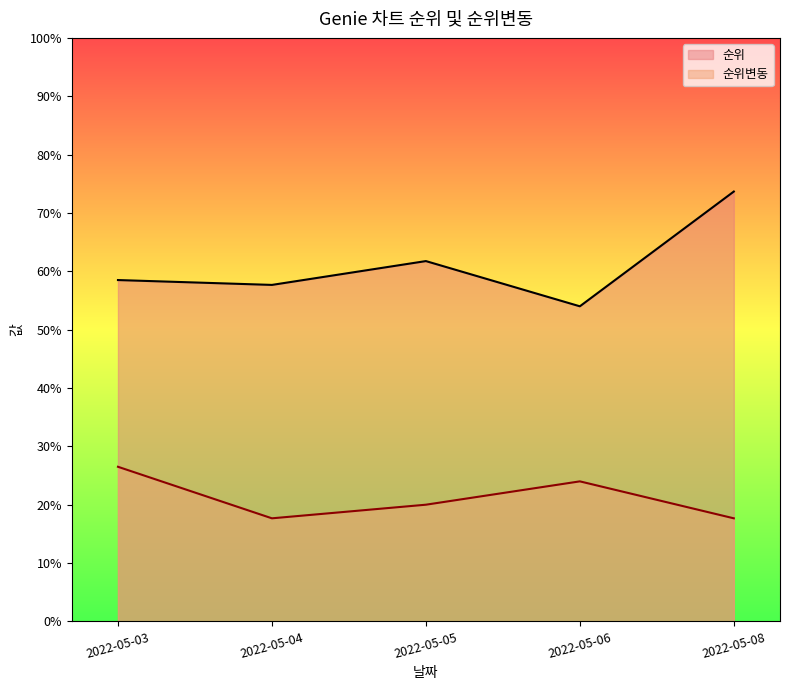

What is the lowest value of the 순위변동 series?

17.7